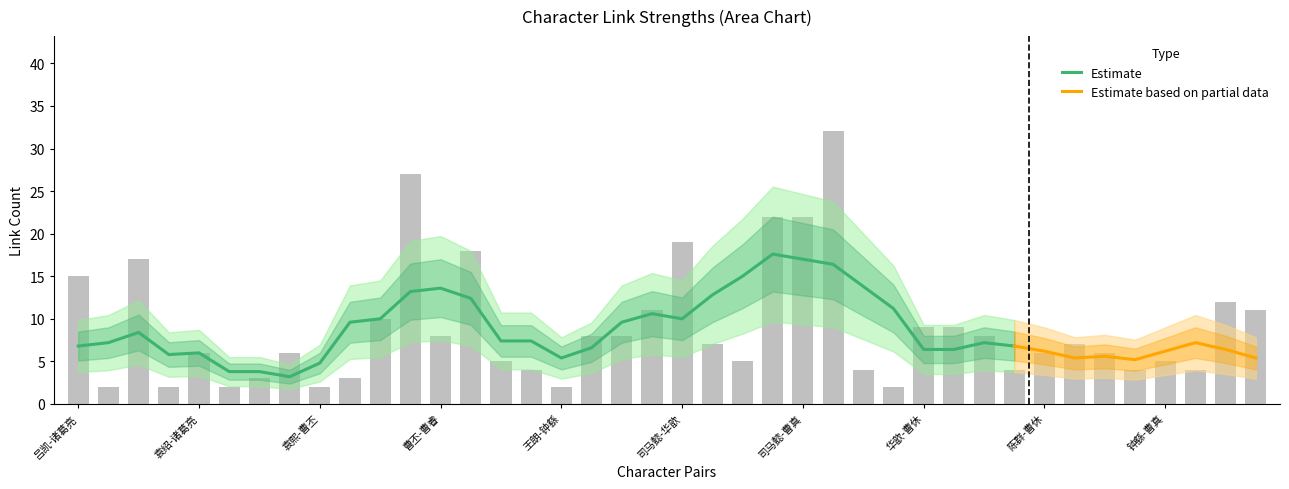

What is the label of the 26th bar from the right?

王朗-华歆